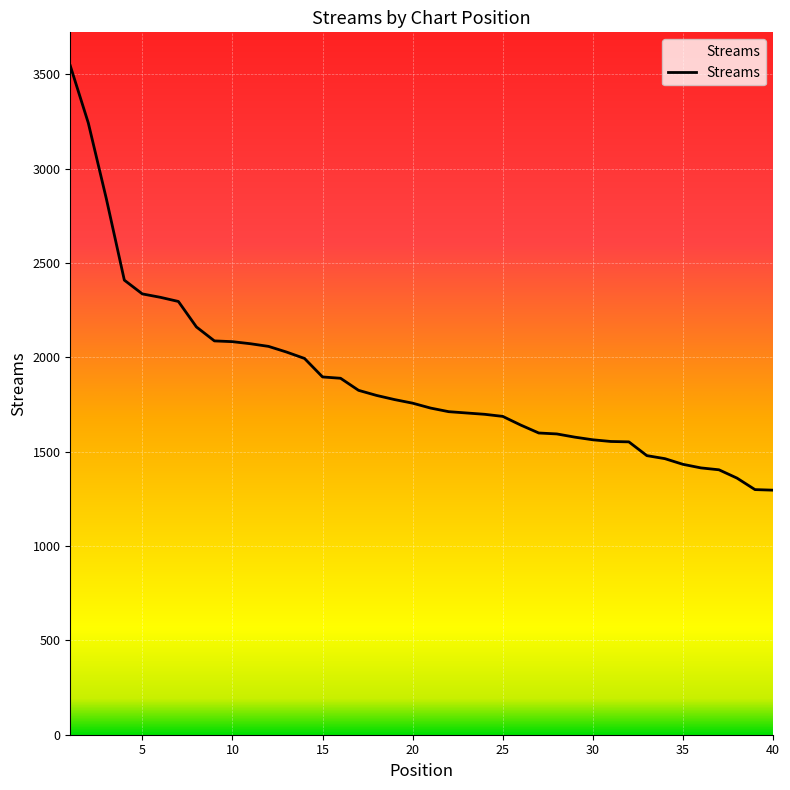

What is the difference between the maximum and minimum values?

2249